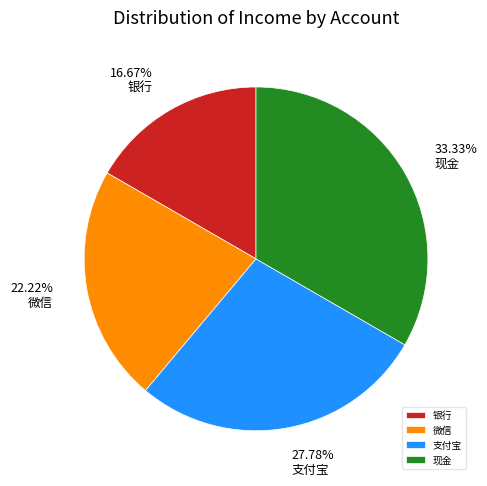

Which category has the biggest portion of the pie?

现金